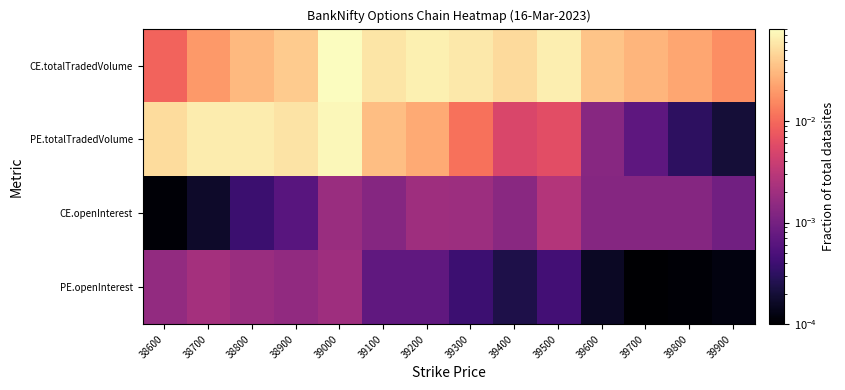

Reading left to right, what are all the values shown in this chart?

PE.openInterest: 38600=0.0	38700=0.0	38800=0.0	38900=0.0	39000=0.0	39100=0.0	39200=0.0	39300=0.0	39400=0.0	39500=0.0	39600=0.0	39700=0.0	39800=0.0	39900=0.0
CE.openInterest: 38600=0.0	38700=0.0	38800=0.0	38900=0.0	39000=0.0	39100=0.0	39200=0.0	39300=0.0	39400=0.0	39500=0.0	39600=0.0	39700=0.0	39800=0.0	39900=0.0
PE.totalTradedVolume: 38600=0.1	38700=0.1	38800=0.1	38900=0.1	39000=0.1	39100=0.0	39200=0.0	39300=0.0	39400=0.0	39500=0.0	39600=0.0	39700=0.0	39800=0.0	39900=0.0
CE.totalTradedVolume: 38600=0.0	38700=0.0	38800=0.0	38900=0.0	39000=0.1	39100=0.1	39200=0.1	39300=0.1	39400=0.0	39500=0.1	39600=0.0	39700=0.0	39800=0.0	39900=0.0